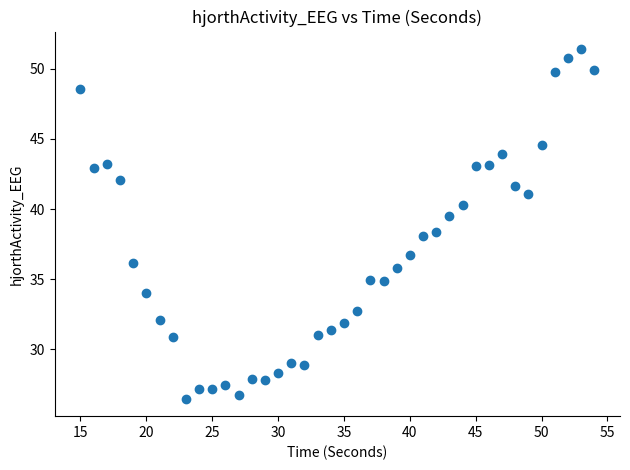

What is the range of Y values (max minus min)?

24.9